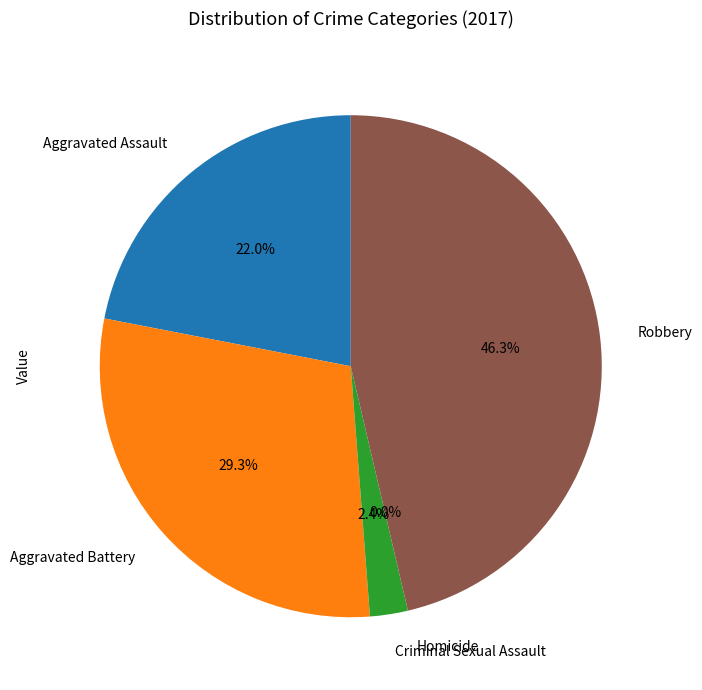

True or false: Homicide accounts for 1% of the total.

False